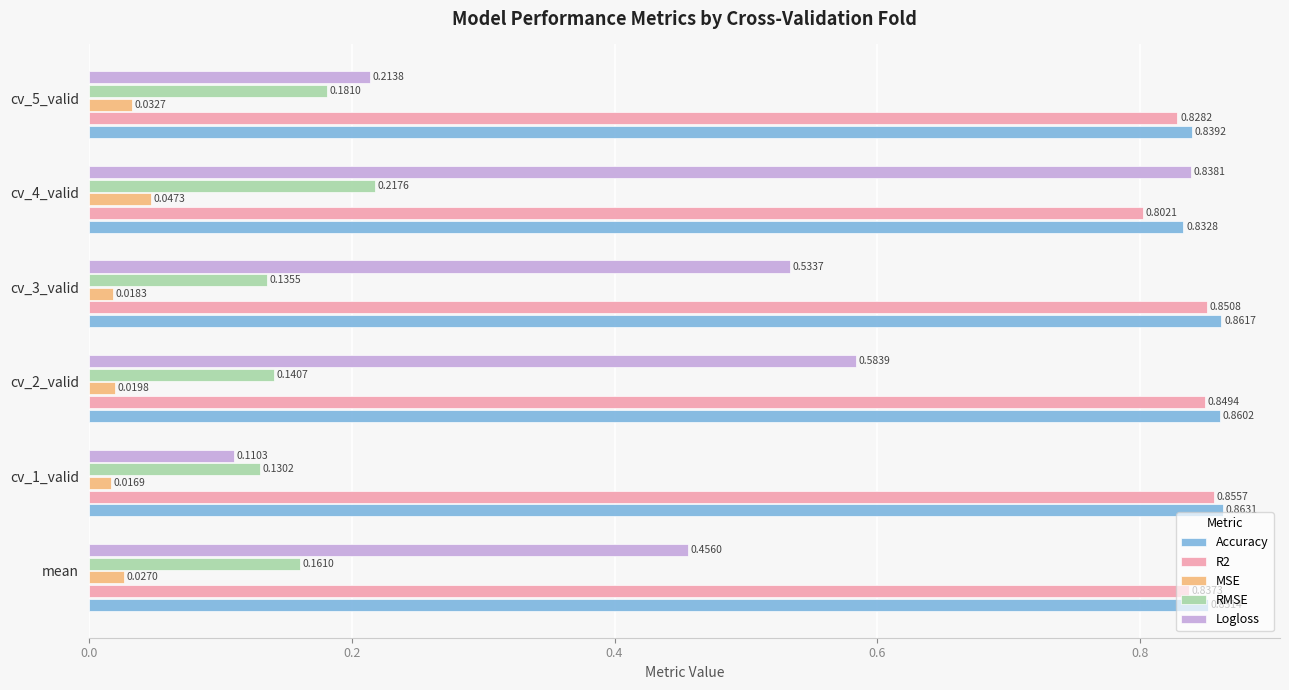

Which series changed the most between cv_1_valid and cv_5_valid?

Logloss